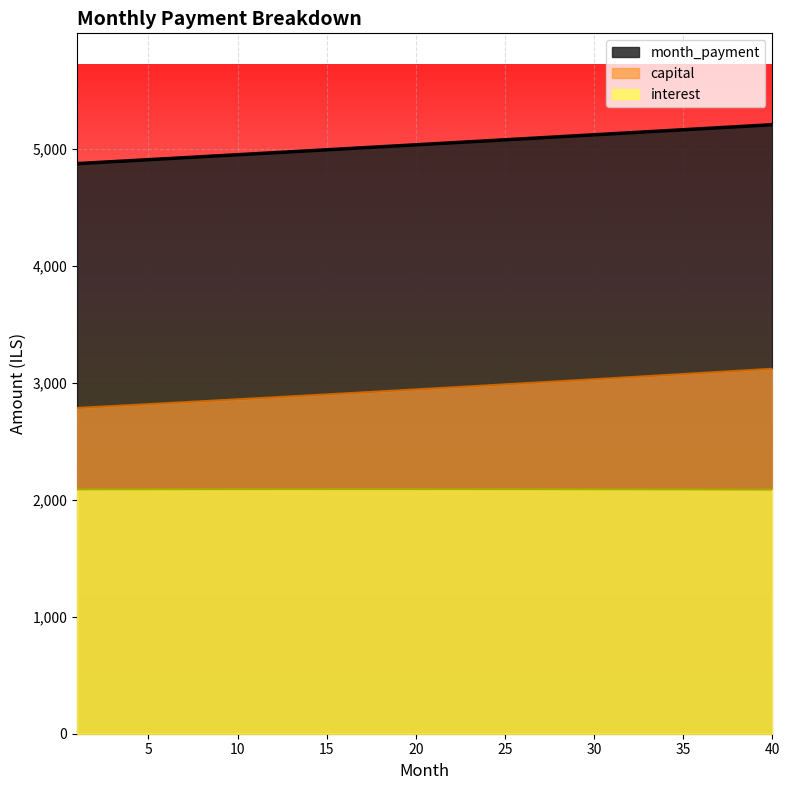

True or false: capital has a value of 2859.9 at 10.

True